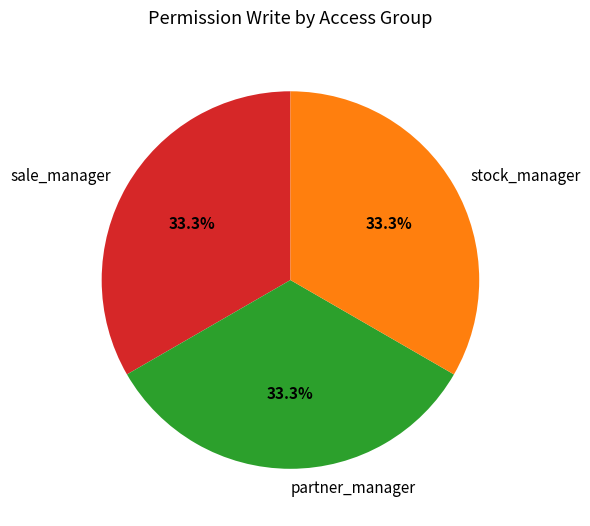

What is the ratio of the value at stock_manager to the value at sale_manager?

1.0